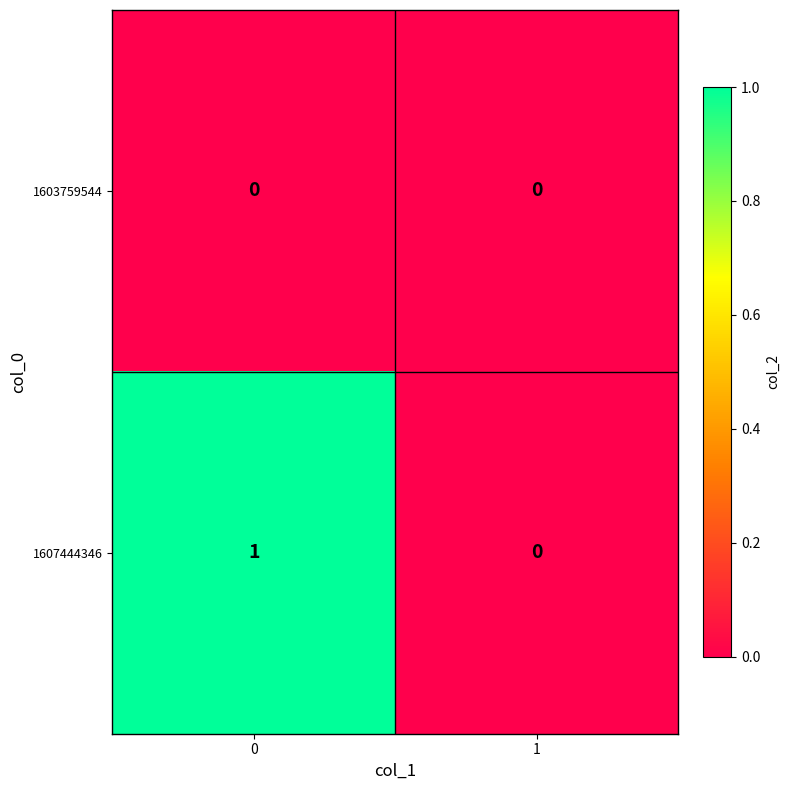

Which series has the largest total across all categories?

1607444346